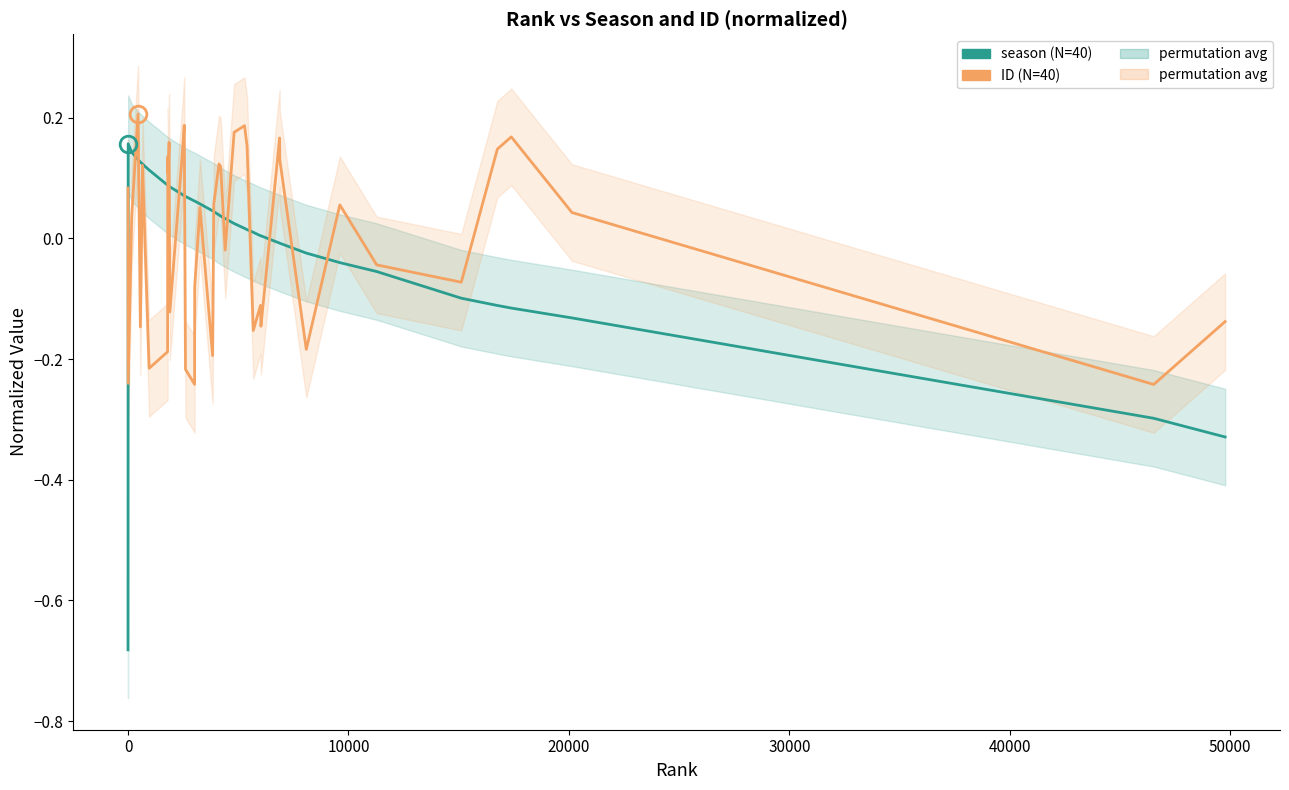

What is the value of the ID (normalized) point at the 37th from the left?

0.2